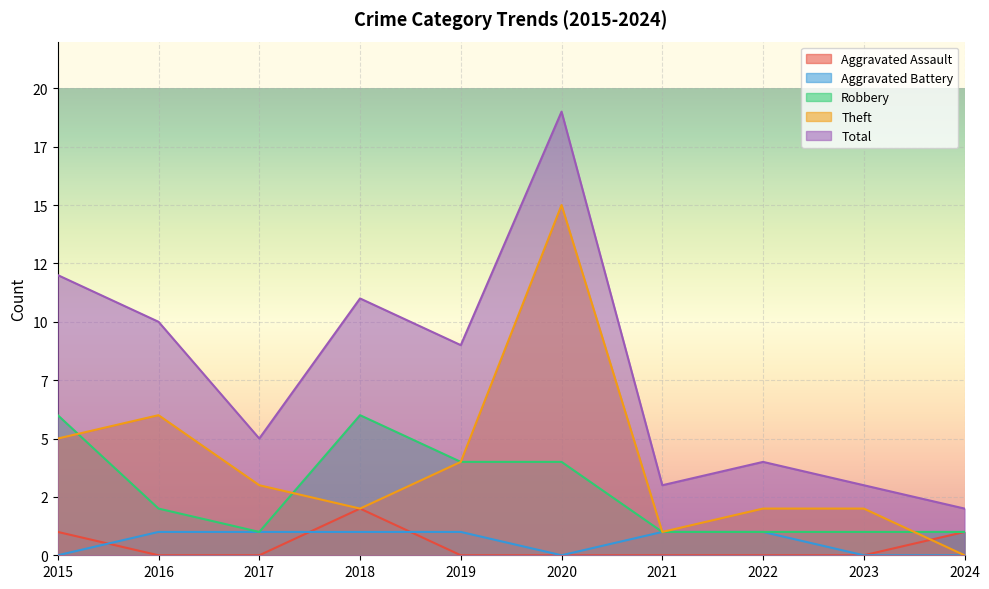

The Robbery series shows 1 at 2016. True or false?

False